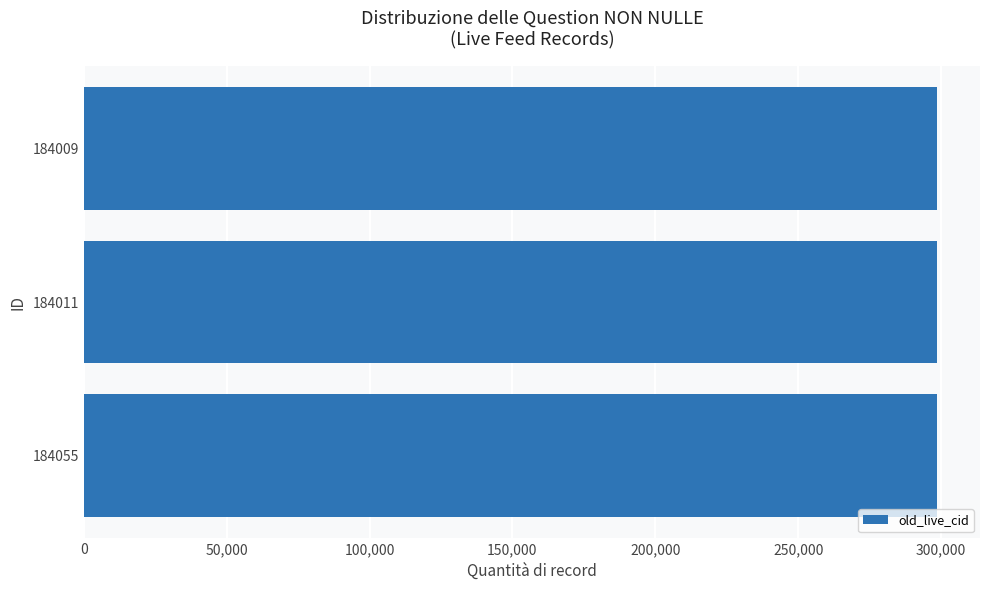

Where is the data nearest to the value 298657?

184011